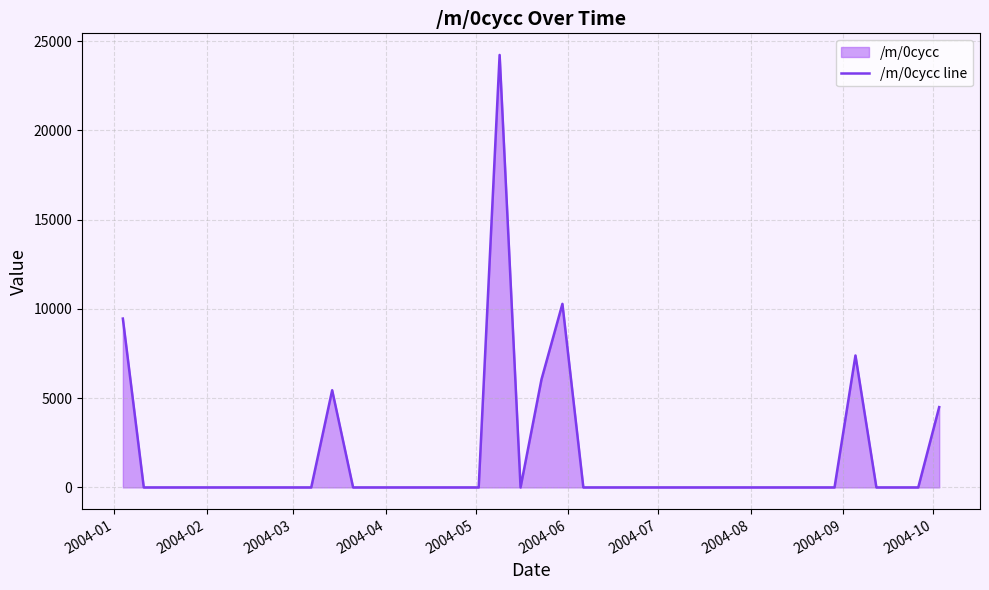

What is the maximum value shown in the chart?

24218.6